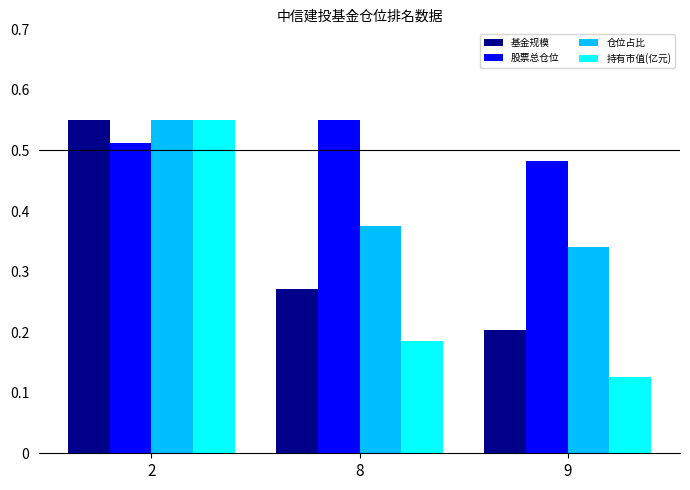

The value of 基金规模 at 8 is 0.4. True or false?

False